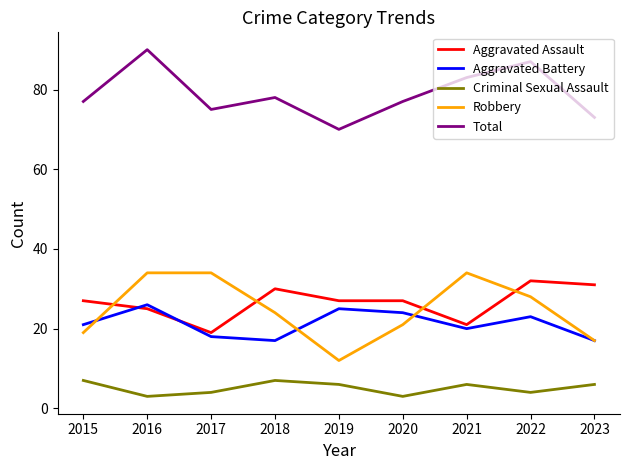

Is it true that Robbery equals 34 at 2016?

True